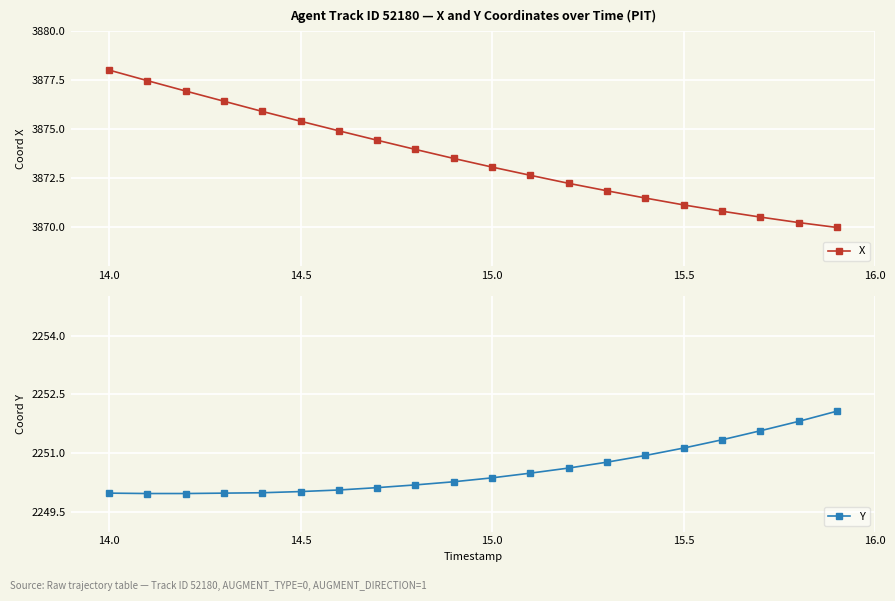

At which label does X reach its peak?

14.0